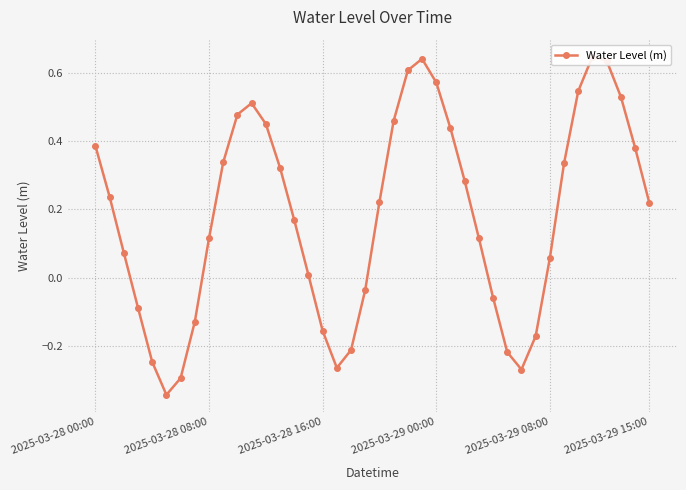

At which category does the chart reach its peak across all series?

35